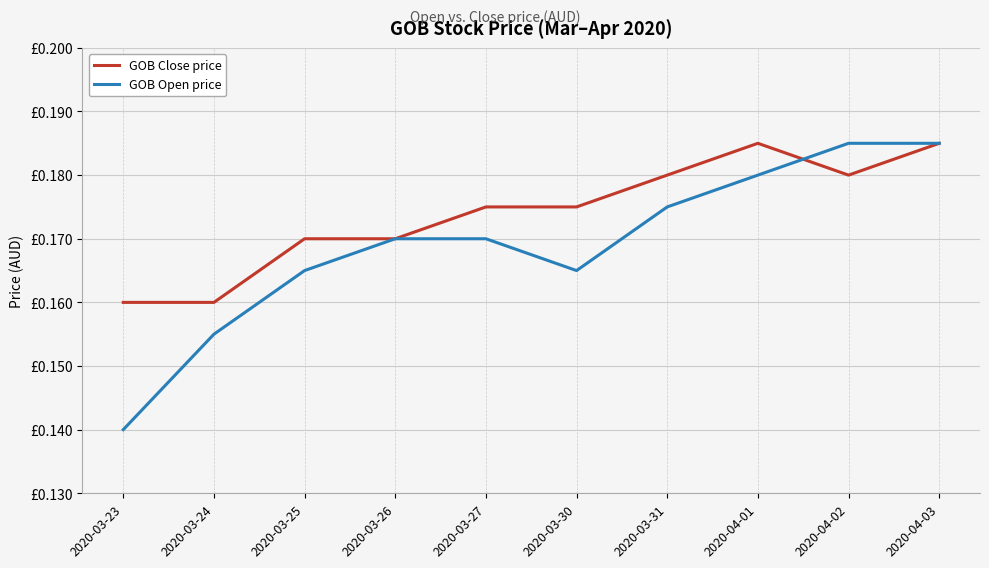

What are all the series names shown in the legend?

GOB Close price, GOB Open price